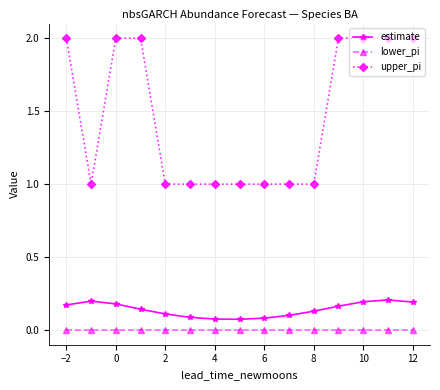

How many categories are shown in the chart?

15